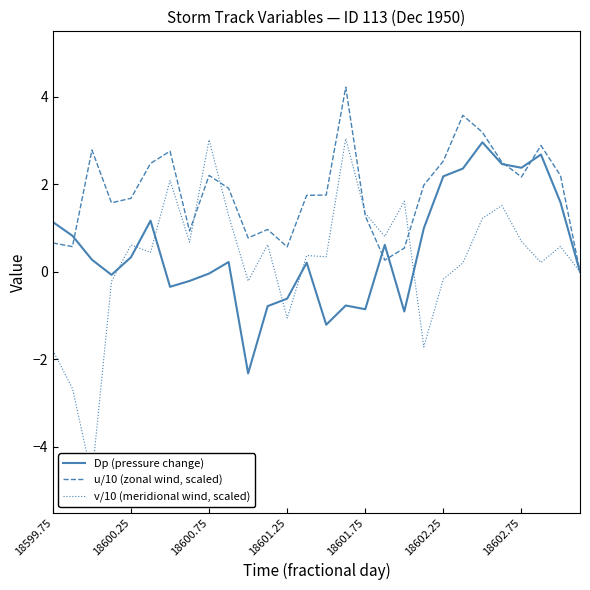

Is it true that u/10 (zonal wind, scaled) equals 0.7 at 18599.75?

True